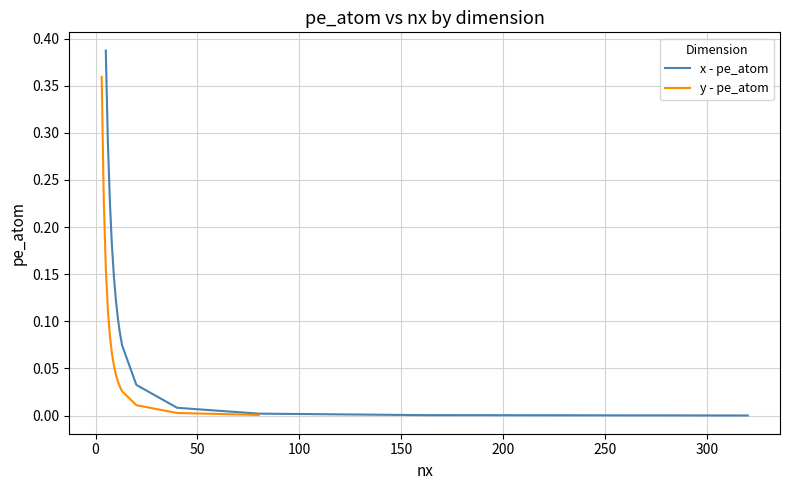

How many lines are shown in the chart?

2